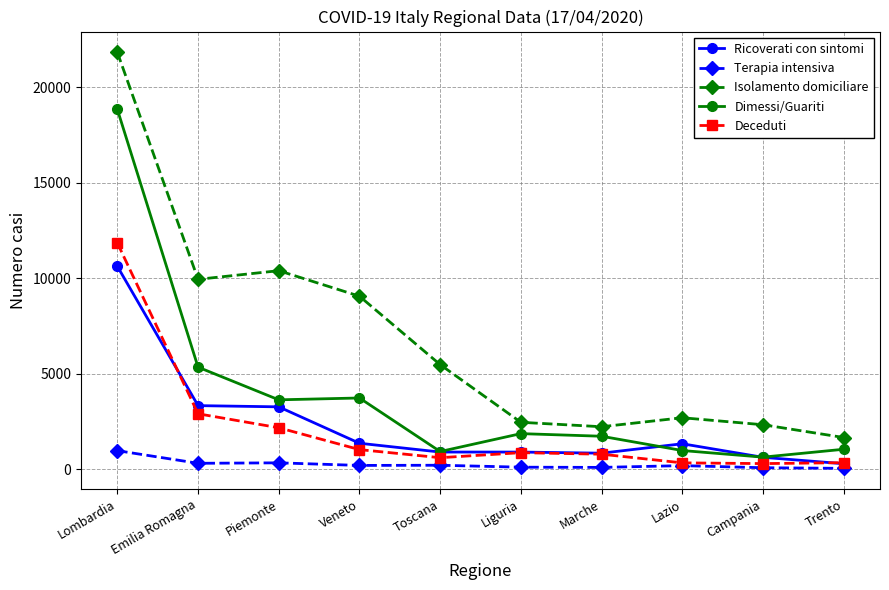

How many data points in Ricoverati con sintomi are less than 1332?

5